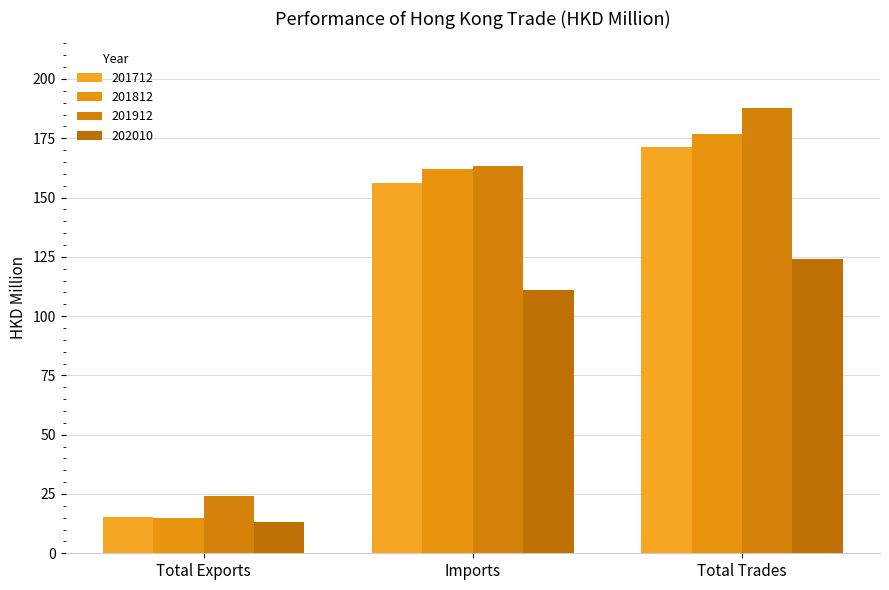

How many data points in 201712 are less than 156?

1